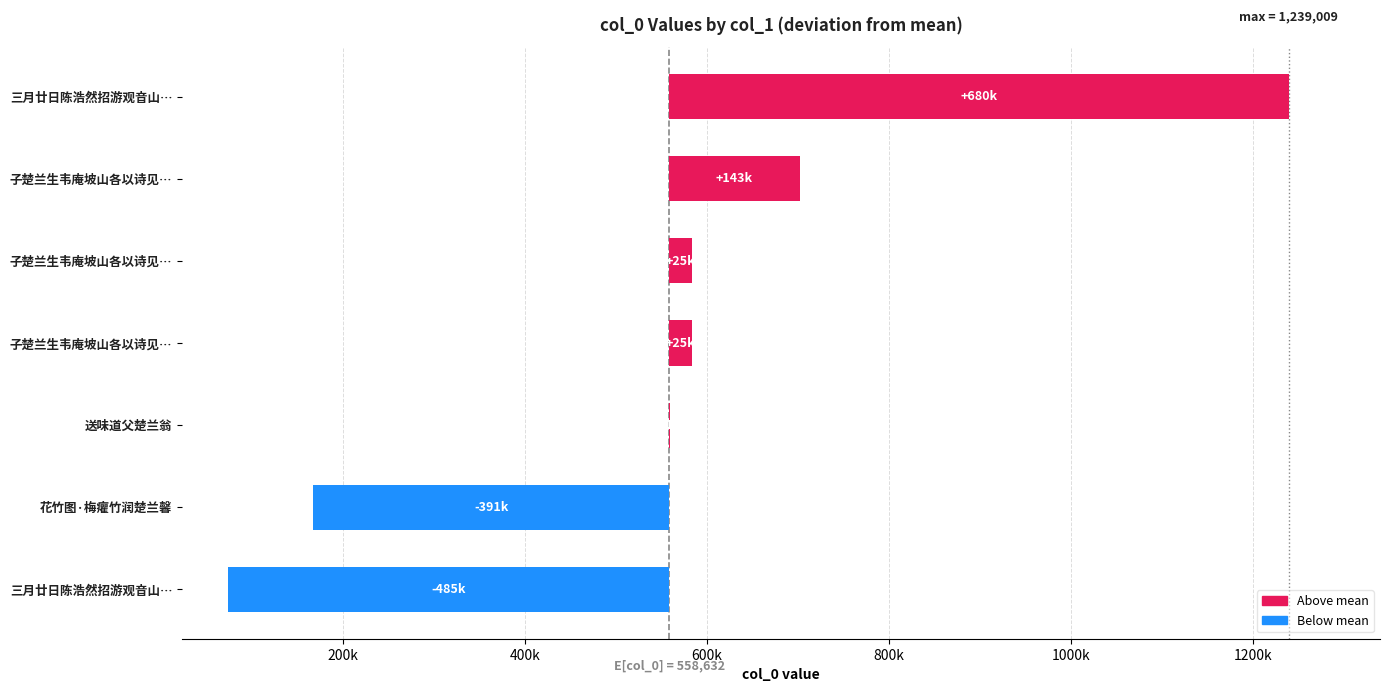

The value at 三月廿日陈浩然招游观音山… is -484692. True or false?

True